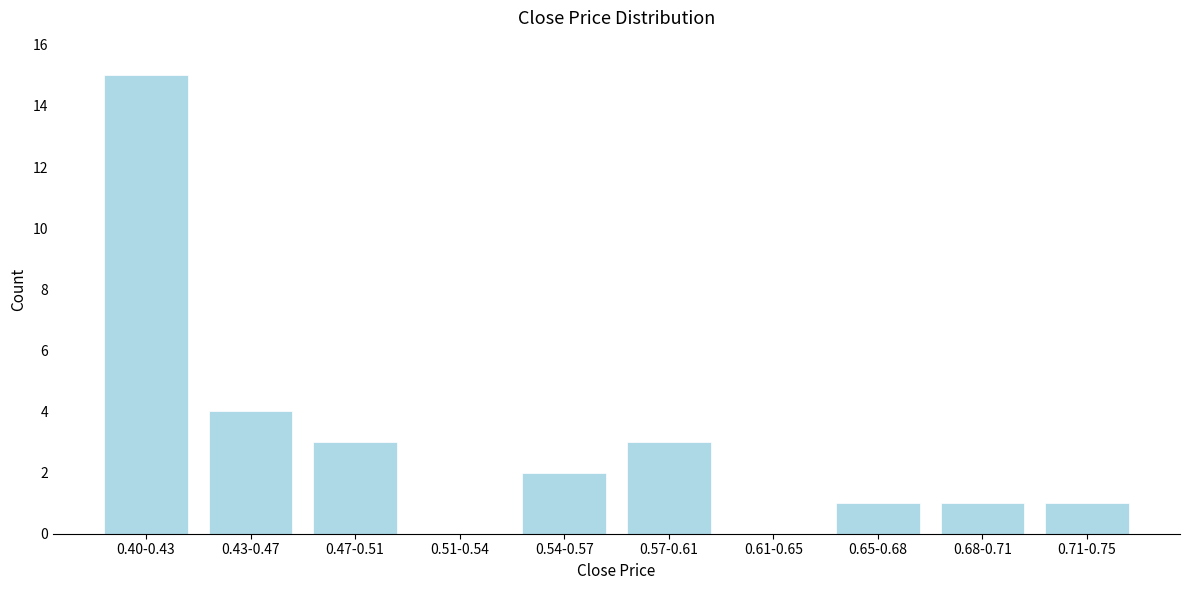

Reading left to right, extract all data points from this chart.

0.40-0.43=15	0.43-0.47=4	0.47-0.51=3	0.51-0.54=0	0.54-0.57=2	0.57-0.61=3	0.61-0.65=0	0.65-0.68=1	0.68-0.71=1	0.71-0.75=1